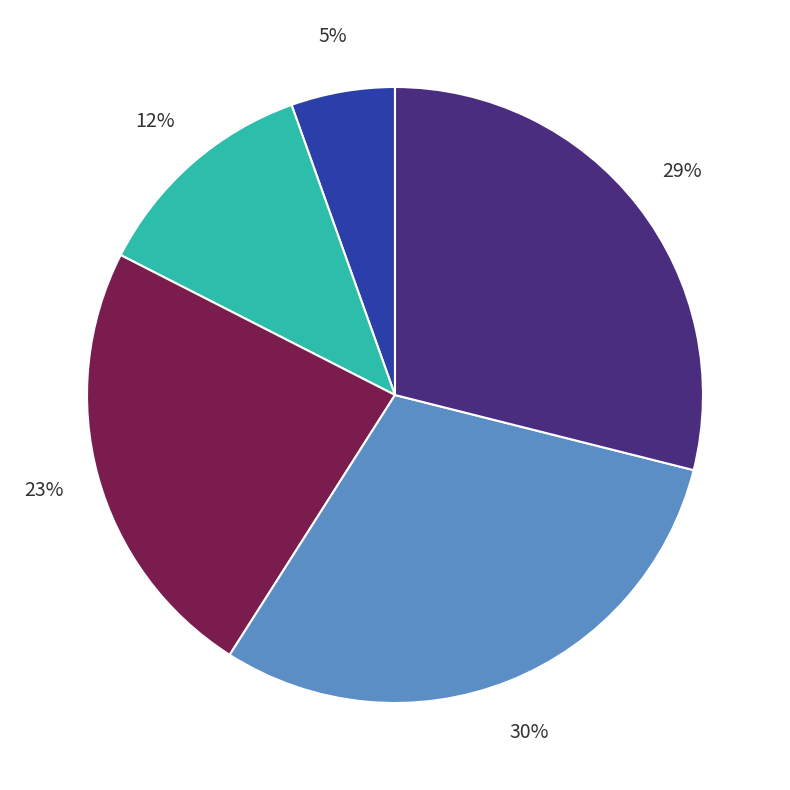

Is there a majority slice in this chart?

No